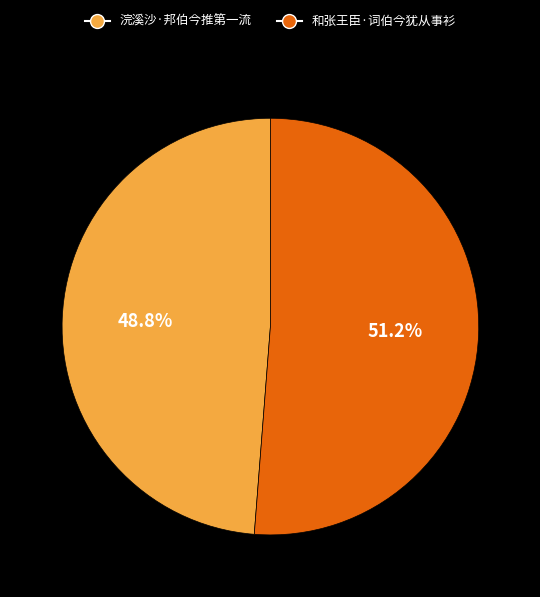

Is the sum of 和张王臣·词伯今犹从事衫 and 浣溪沙·邦伯今推第一流 greater than half?

Yes